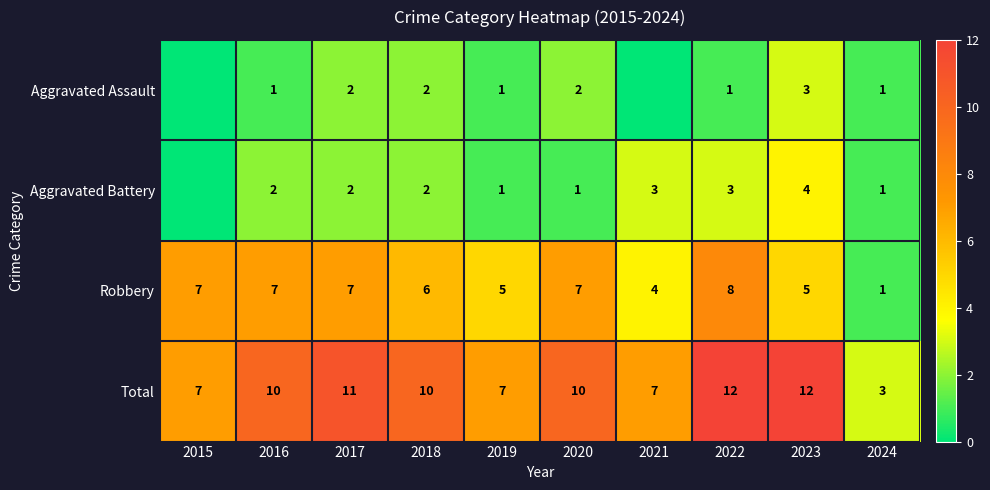

Rank the series at 2022 from highest to lowest value.

Total, Robbery, Aggravated Battery, Aggravated Assault